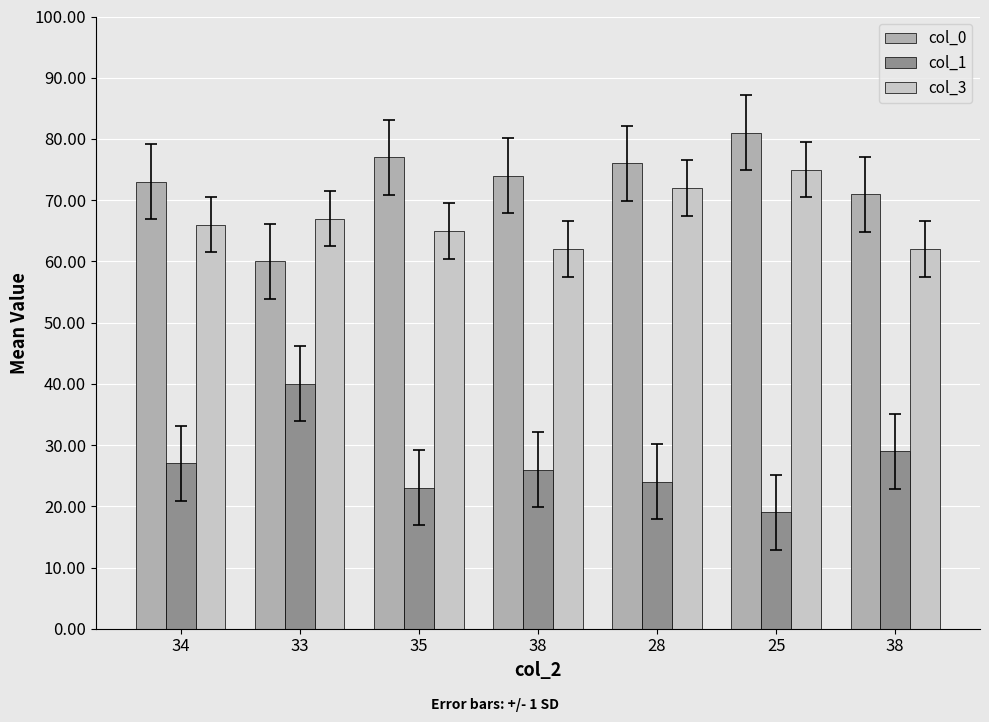

How many categories are shown in the chart?

7